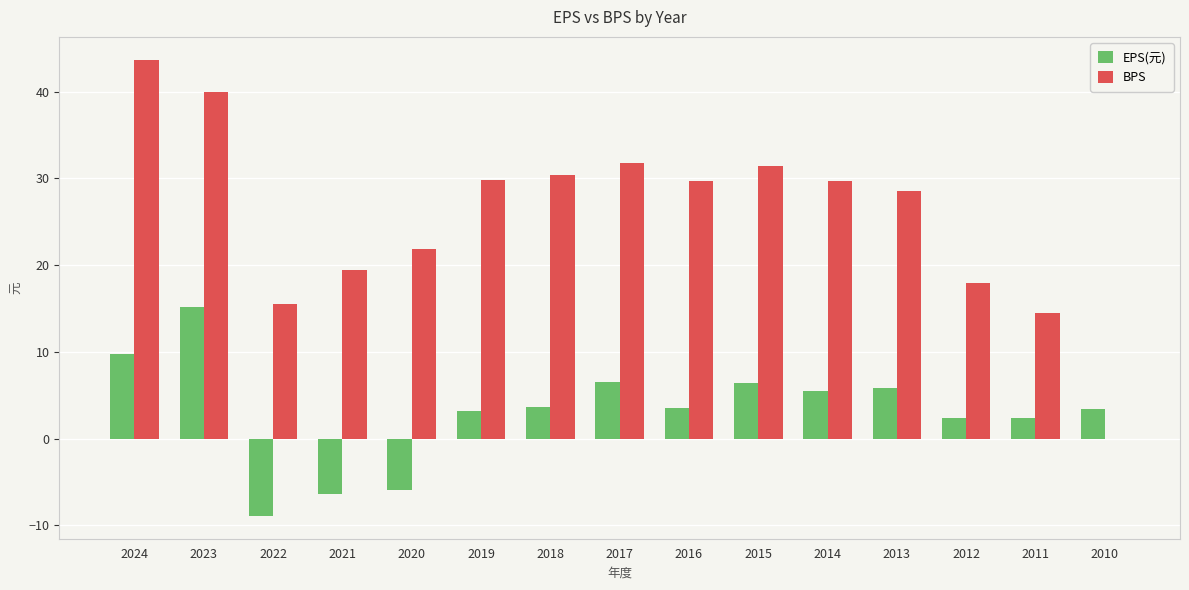

What is the approximate value of EPS(元) at 2024?

9.8